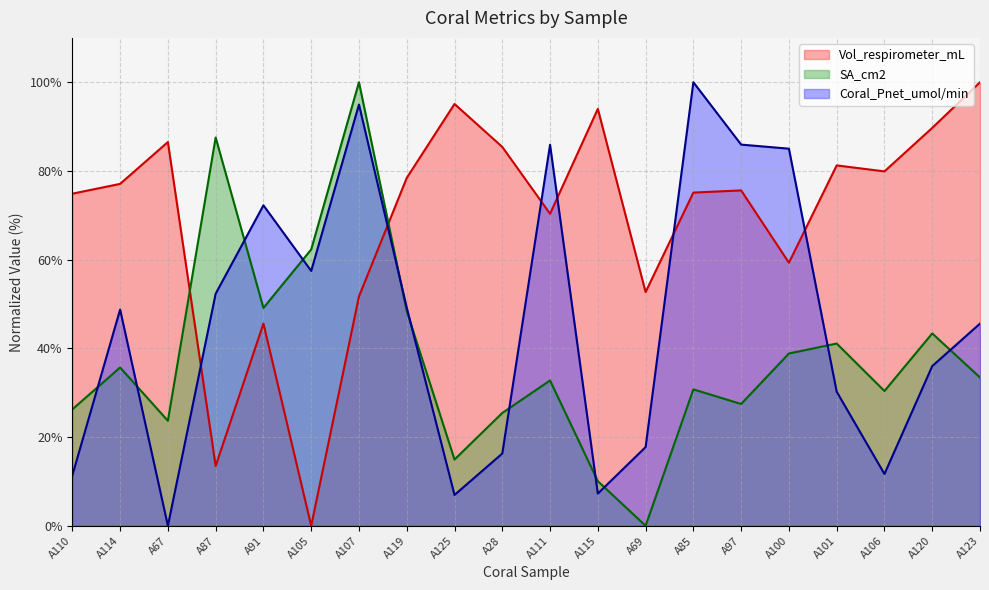

At which label does Vol_respirometer_mL reach its minimum?

A105